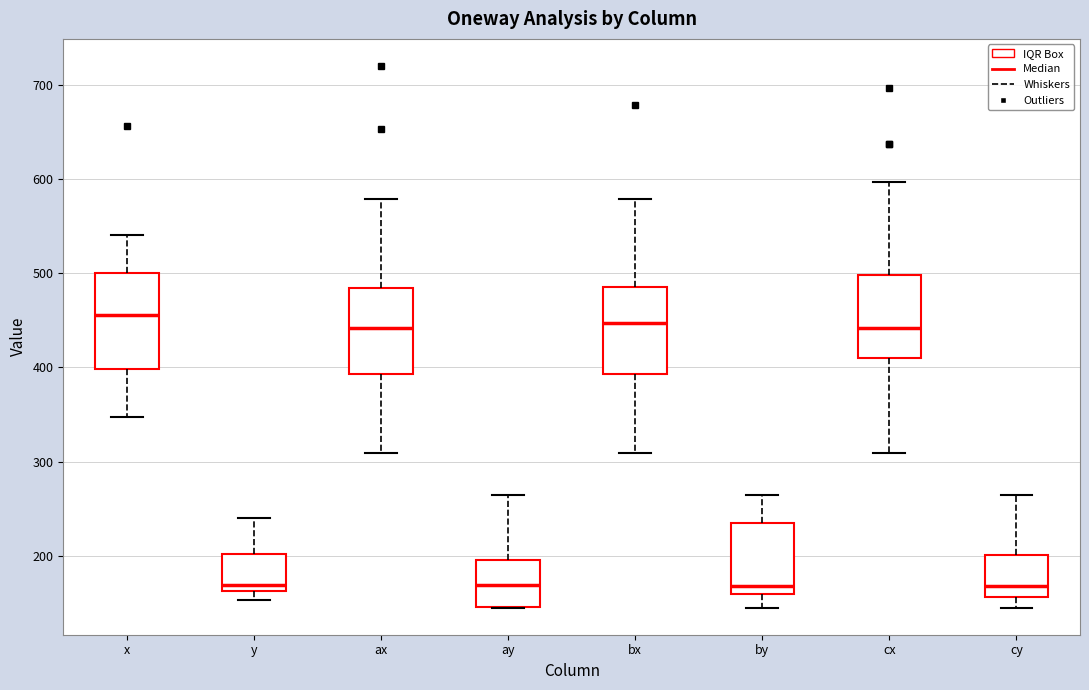

Reading left to right, transcribe this box plot: for each box, give where its median line is, the range the box spans, and where its two whiskers end, as read against the y-axis. The values are not printed on the chart, so give them approximately, as read against the axis.

x: median 460, box 400 to 500, whiskers 350 to 540
y: median 170, box 160 to 200, whiskers 150 to 240
ax: median 440, box 390 to 480, whiskers 310 to 580
ay: median 170, box 150 to 200, whiskers 150 to 270
bx: median 450, box 390 to 490, whiskers 310 to 580
by: median 170, box 160 to 240, whiskers 150 to 270
cx: median 440, box 410 to 500, whiskers 310 to 600
cy: median 170, box 160 to 200, whiskers 150 to 270